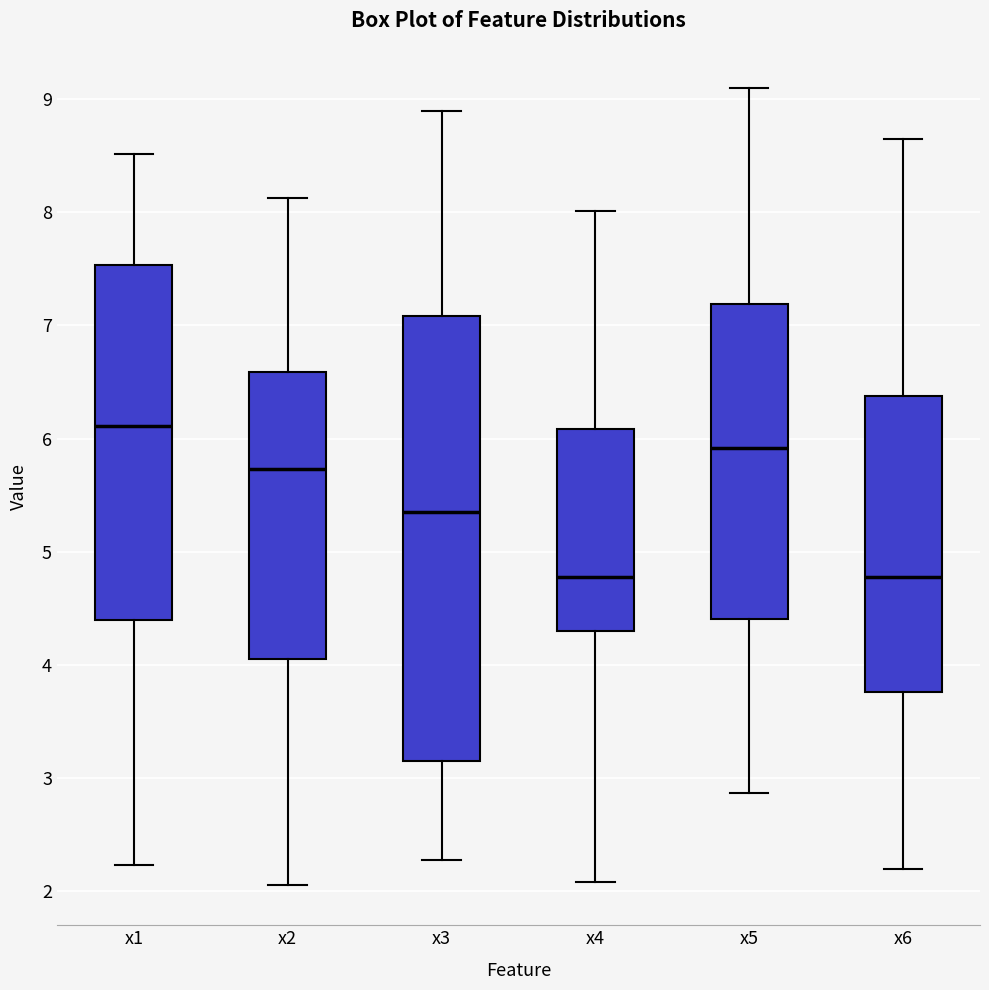

Where does the median line of the box for x6 sit on the y-axis? The values are not printed on the chart, so give them approximately, as read against the axis.

4.8